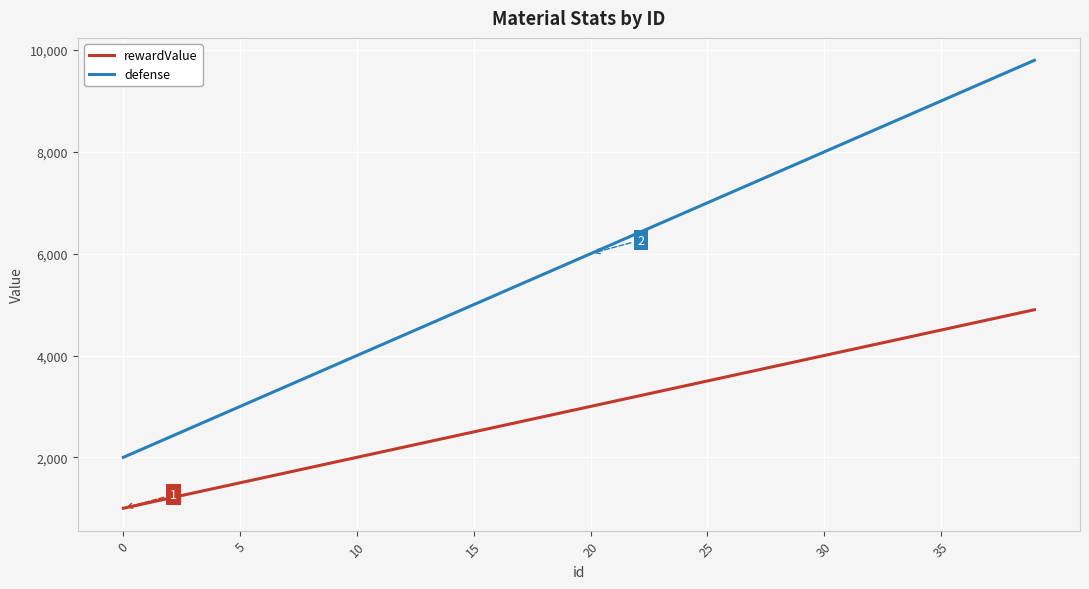

What is the sum of all defense values?

236000